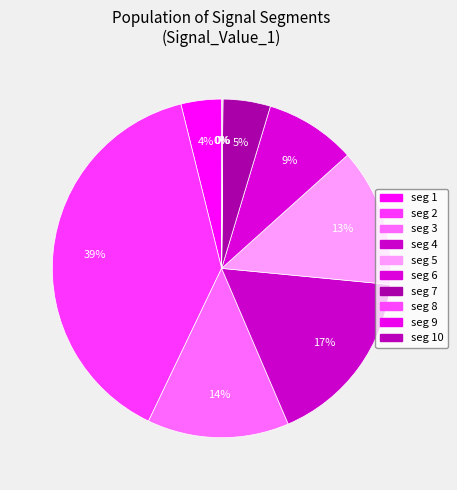

To the nearest percent, what is the difference between the largest and smallest slice percentages?

39%